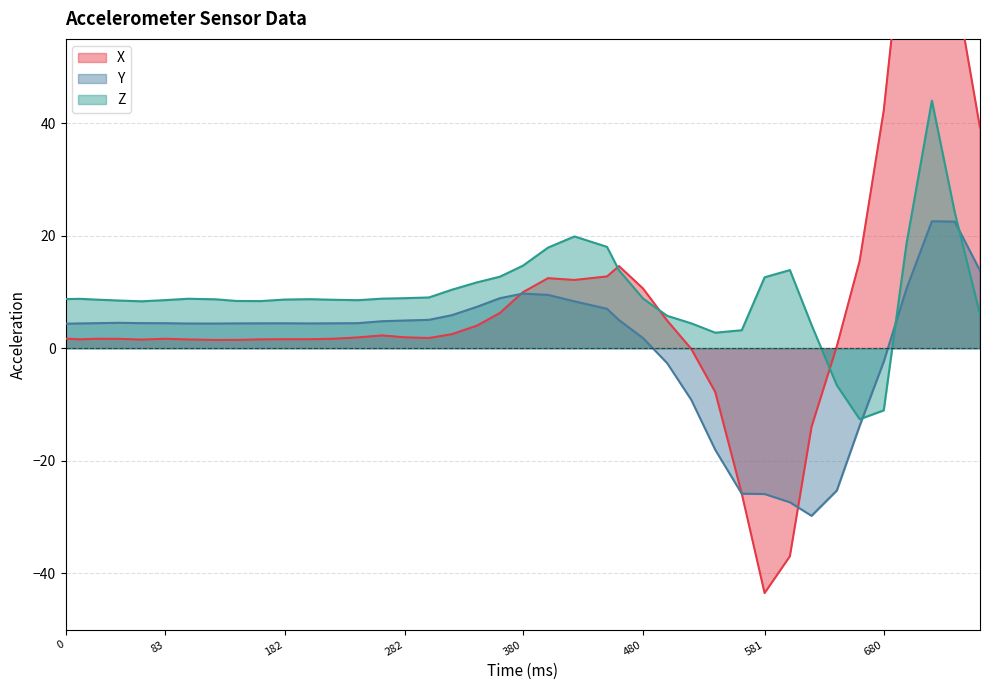

After their last crossing, which series has the higher values: Y or Z?

Y